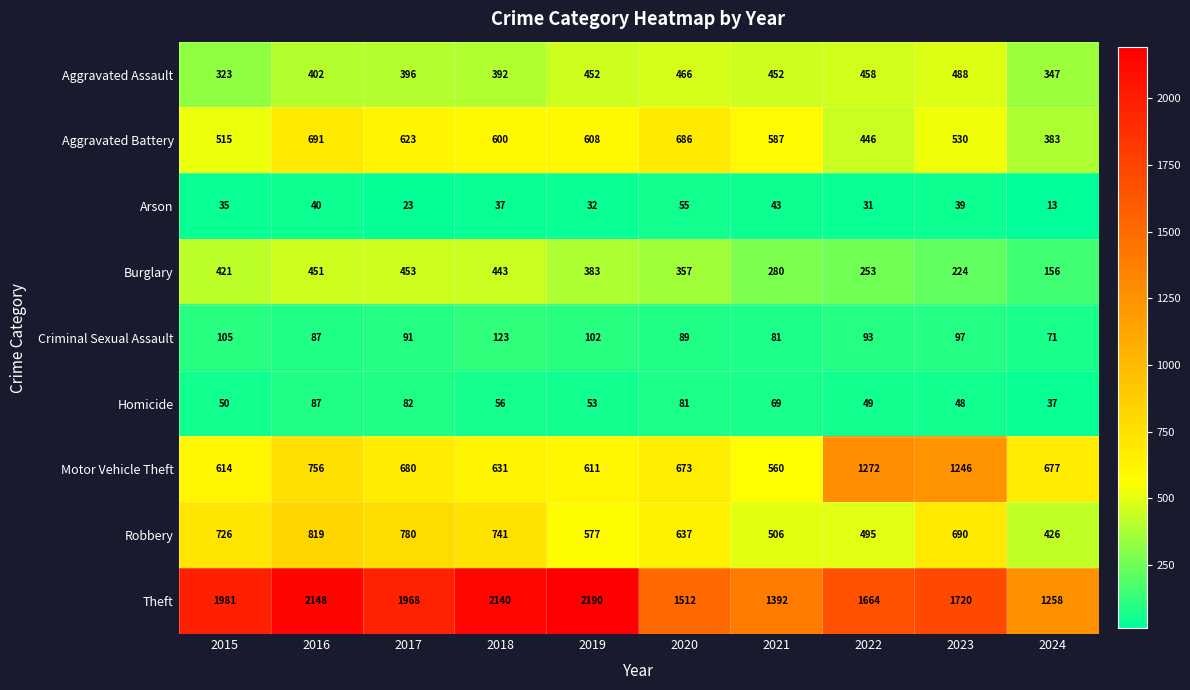

What is the difference between the Criminal Sexual Assault values at 2017 and 2023?

6